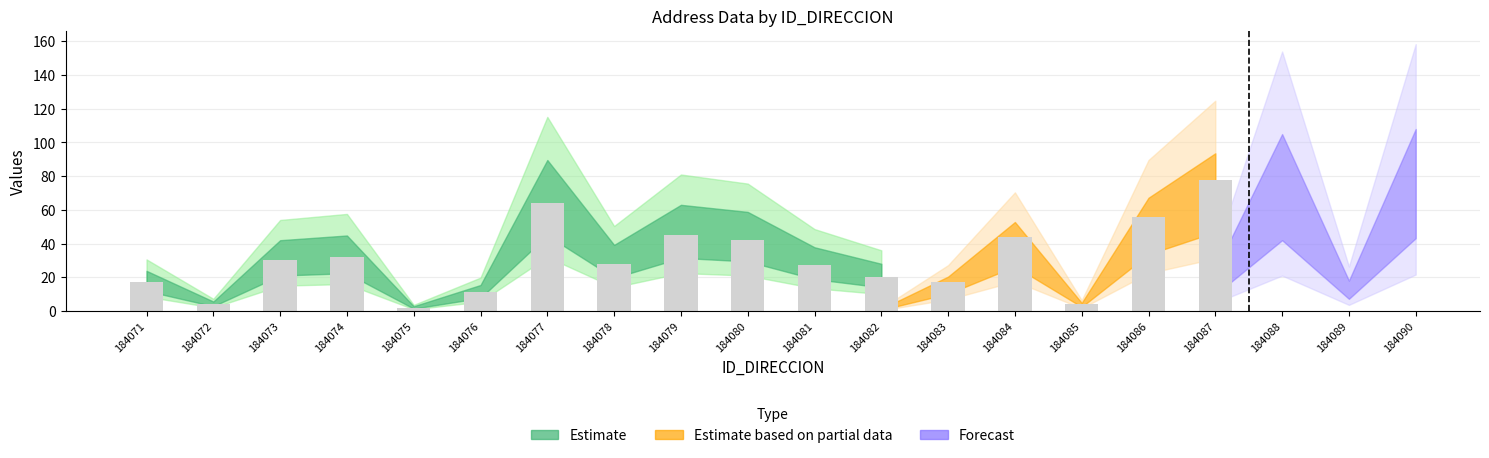

Are the bars grouped side by side (vs. stacked)?

Yes